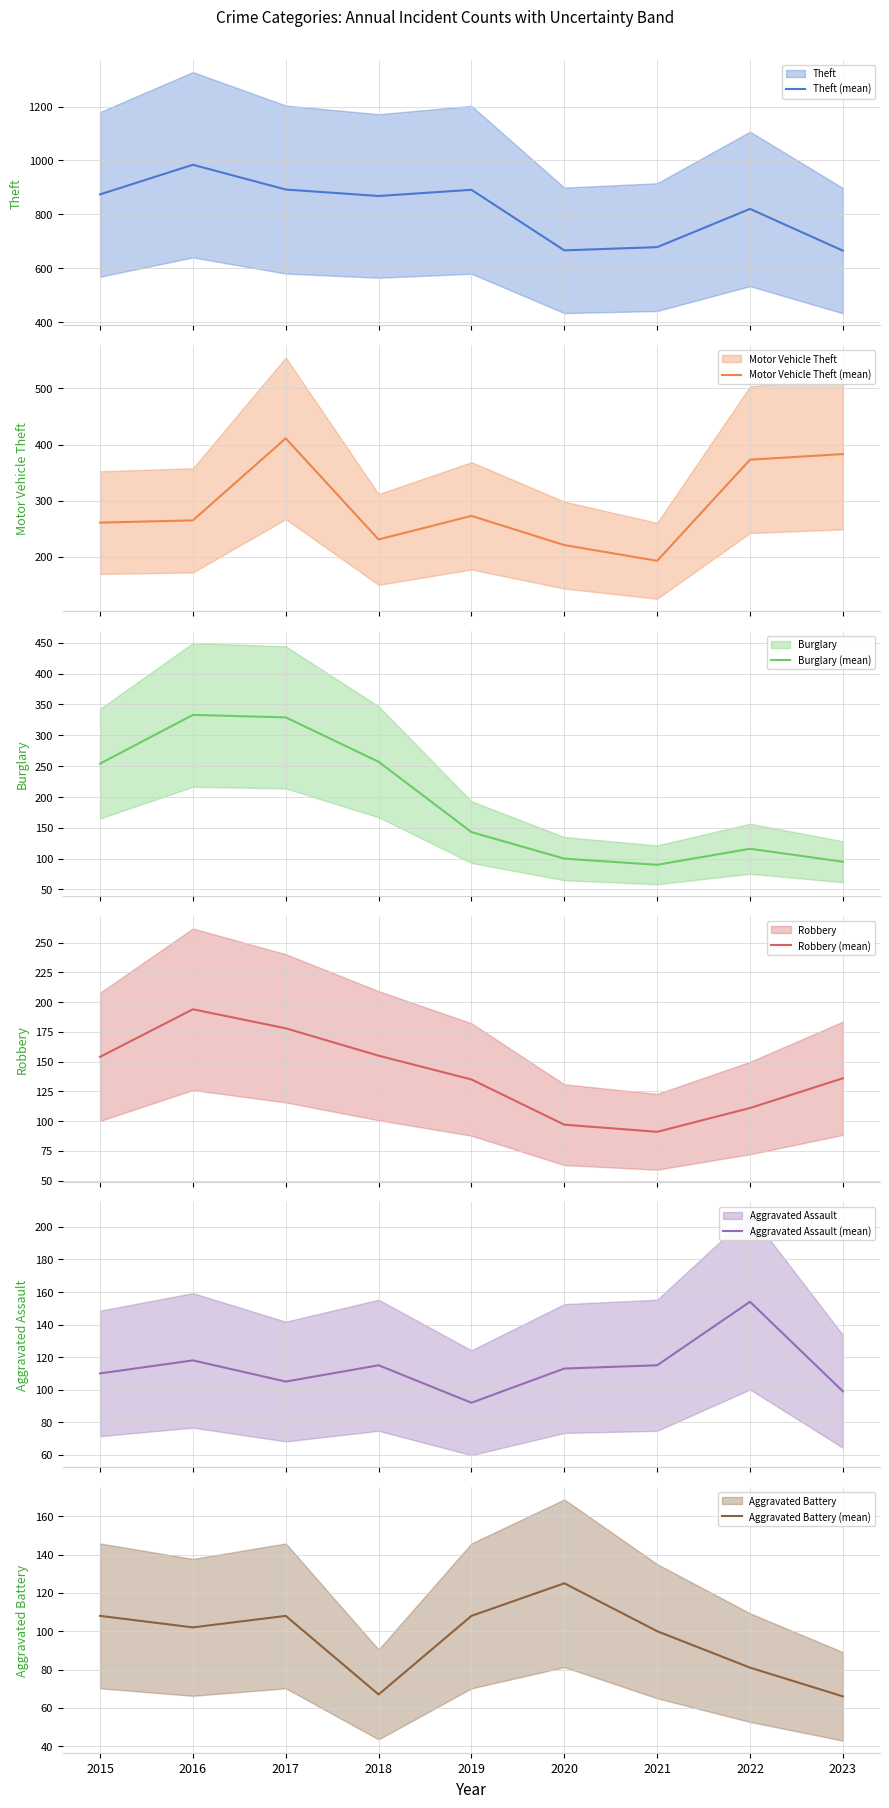

What is the average value of the Robbery (mean) series?

139